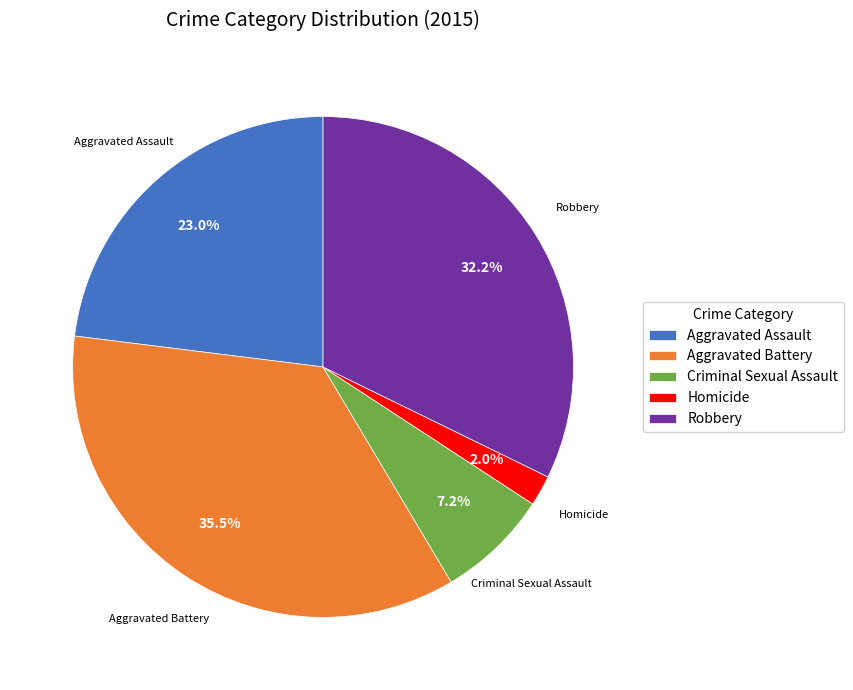

Is Robbery the majority of the pie?

No